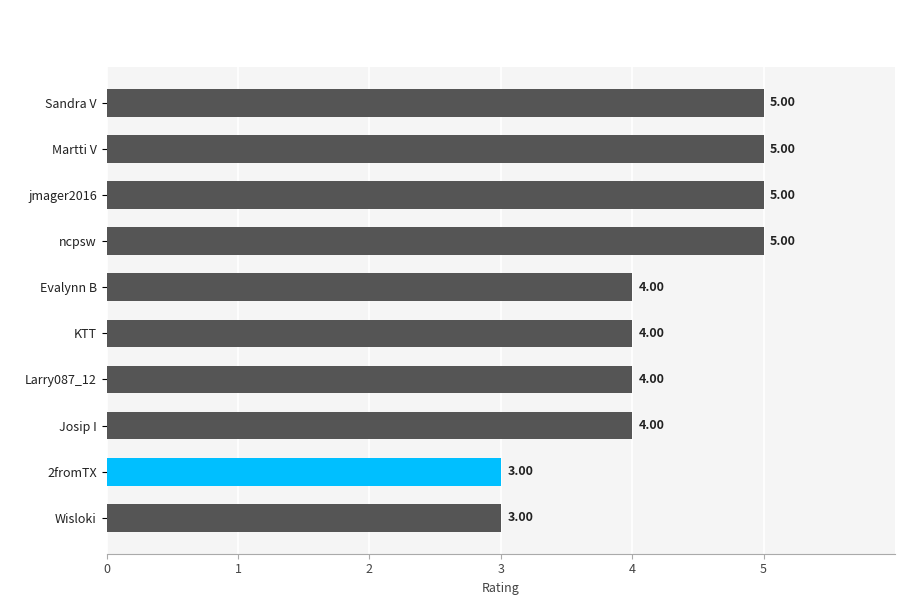

Approximately how many times larger is the value at 2fromTX compared to Martti V?

0.6